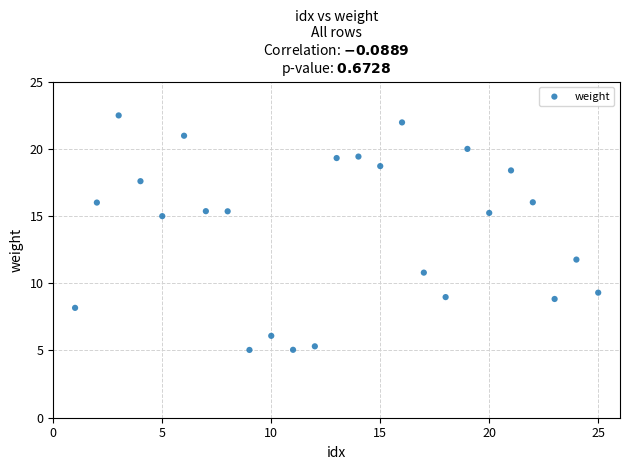

What is the range of Y values (max minus min)?

17.4